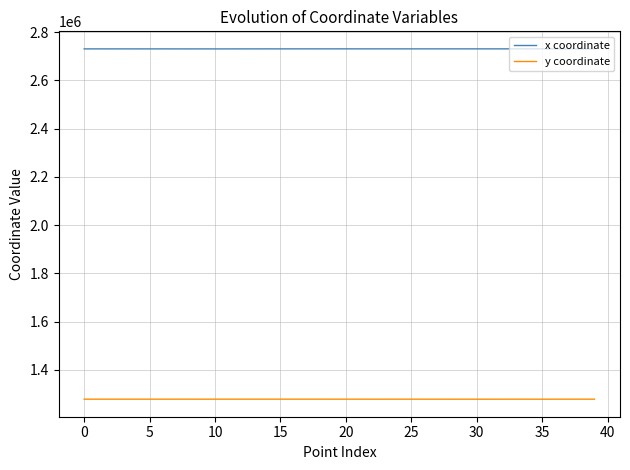

True or false: x coordinate and y coordinate cross at least once.

False